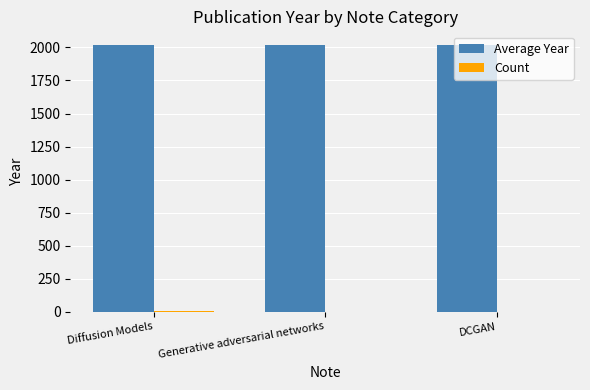

Which series has the largest total across all categories?

Average Year